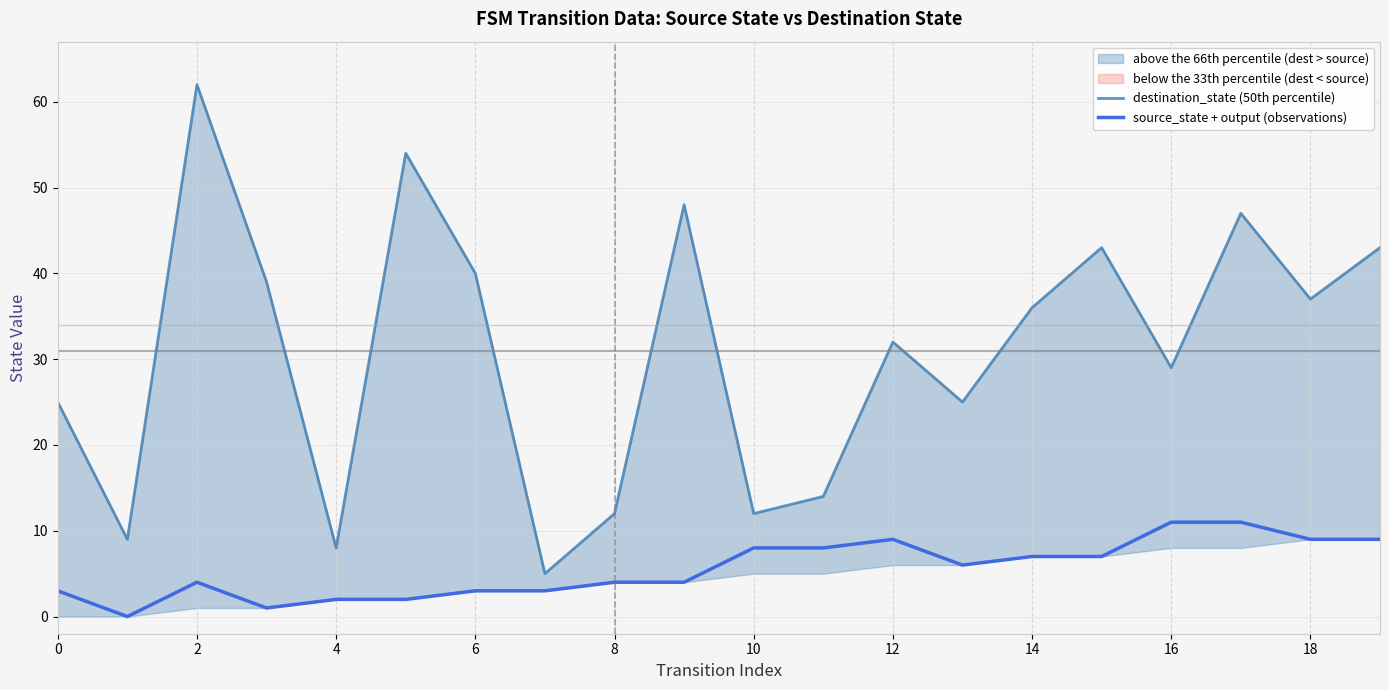

The source_state + output (observations) series shows 1 at 12. True or false?

False